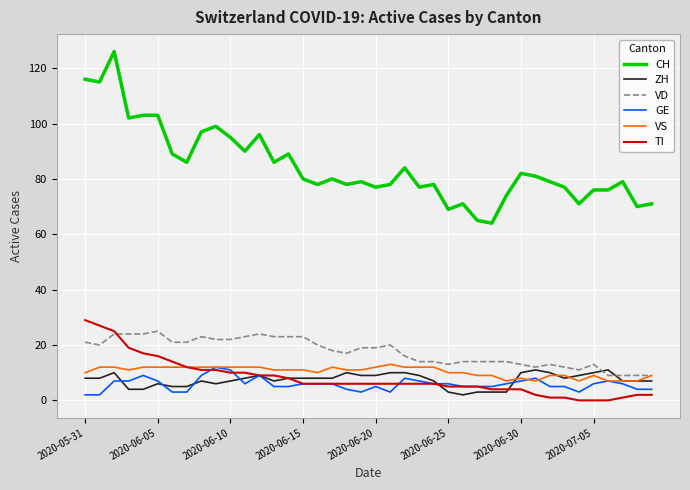

Reading right to left, extract all data points from this chart.

CH: 71	70	79	76	76	71	77	79	81	82	74	64	65	71	69	78	77	84	78	77	79	78	80	78	80	89	86	96	90	95	99	97	86	89	103	103	102	126	115	116
ZH: 7	7	7	11	10	9	8	10	11	10	3	3	3	2	3	7	9	10	10	9	9	10	8	8	8	8	7	9	8	7	6	7	5	5	6	4	4	10	8	8
VD: 9	9	9	9	13	11	12	13	12	13	14	14	14	14	13	14	14	16	20	19	19	17	18	20	23	23	23	24	23	22	22	23	21	21	25	24	24	24	20	21
GE: 4	4	6	7	6	3	5	5	8	7	6	5	5	5	6	6	7	8	3	5	3	4	6	6	6	5	5	9	6	11	12	9	3	3	7	9	7	7	2	2
VS: 9	7	7	7	9	7	9	9	7	8	7	9	9	10	10	12	12	12	13	12	11	11	12	10	11	11	11	12	12	12	12	12	12	12	12	12	11	12	12	10
TI: 2	2	1	0	0	0	1	1	2	4	4	4	5	5	5	6	6	6	6	6	6	6	6	6	6	8	9	9	10	10	11	11	12	14	16	17	19	25	27	29